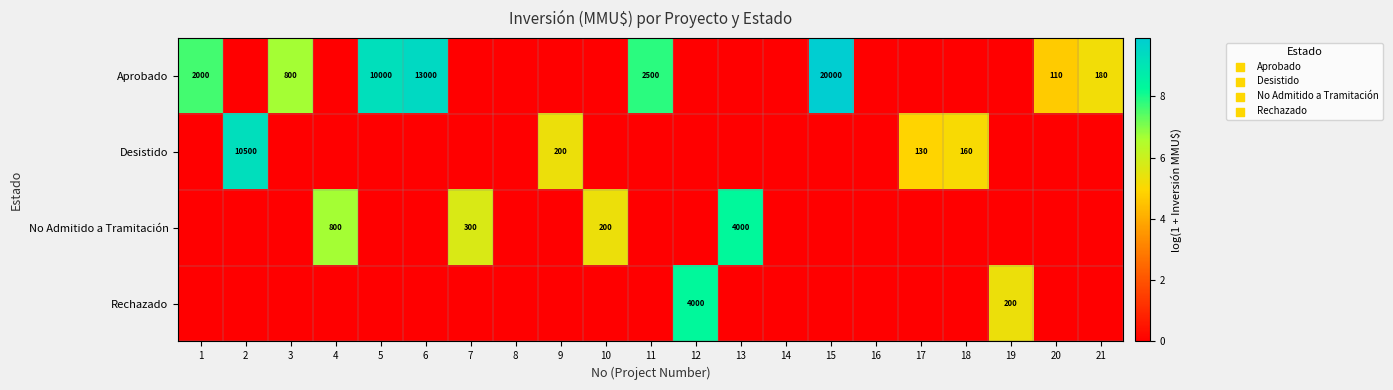

The Aprobado series shows 8424 at 15. True or false?

False